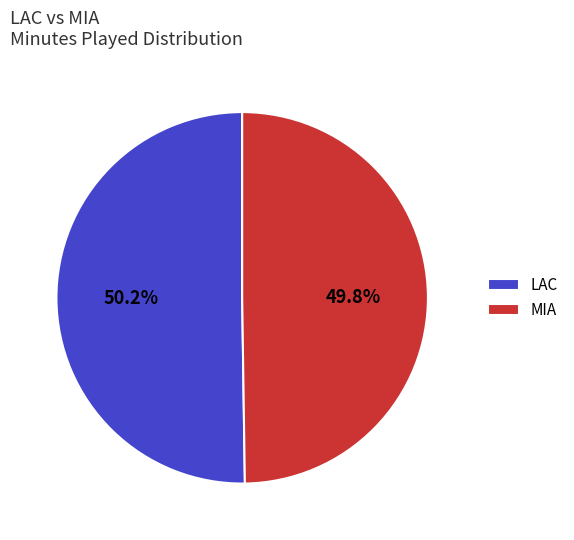

Approximately how many times larger is the value at MIA compared to LAC?

1.0